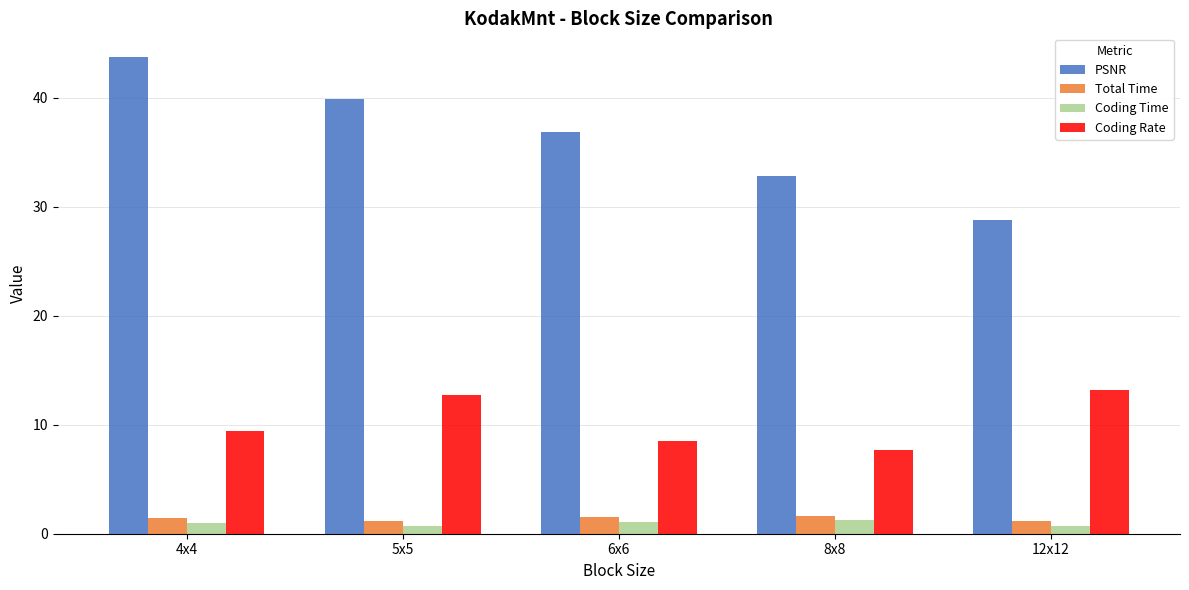

What is the difference between the Coding Rate values at 12x12 and 8x8?

5.5